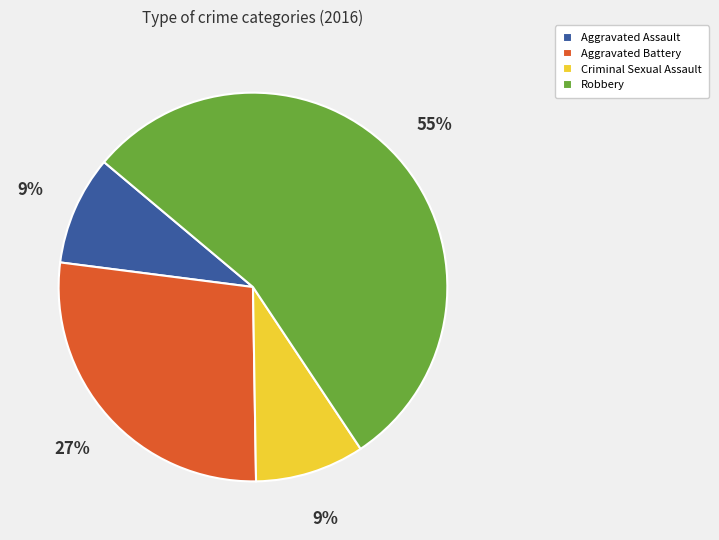

Do Robbery and Aggravated Assault together represent more than half of the pie?

Yes